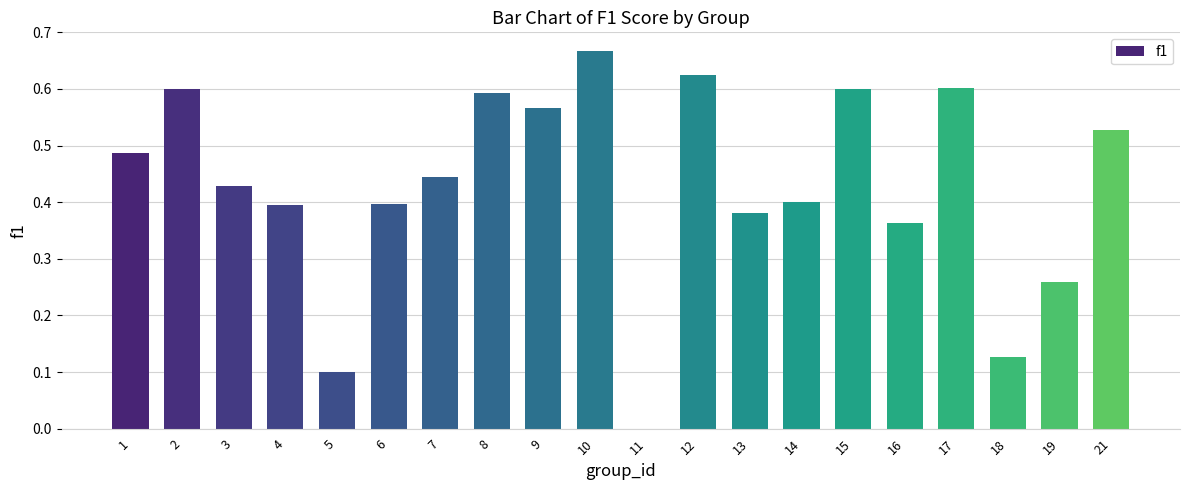

How many categories are shown in the chart?

20